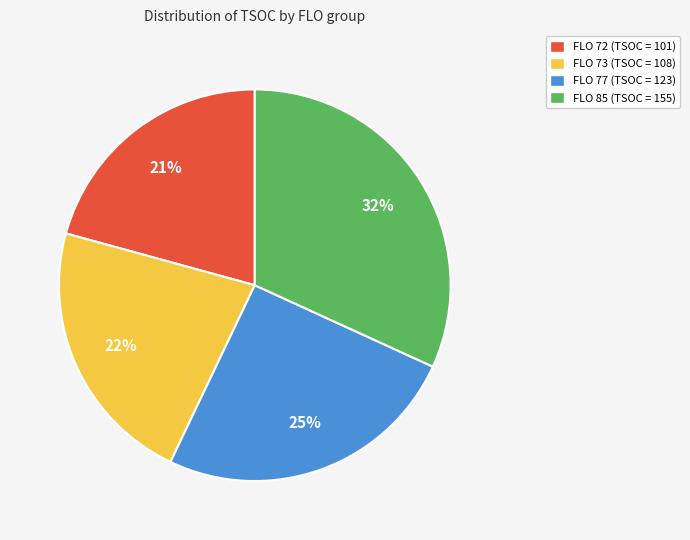

Which slice is the largest?

FLO 85